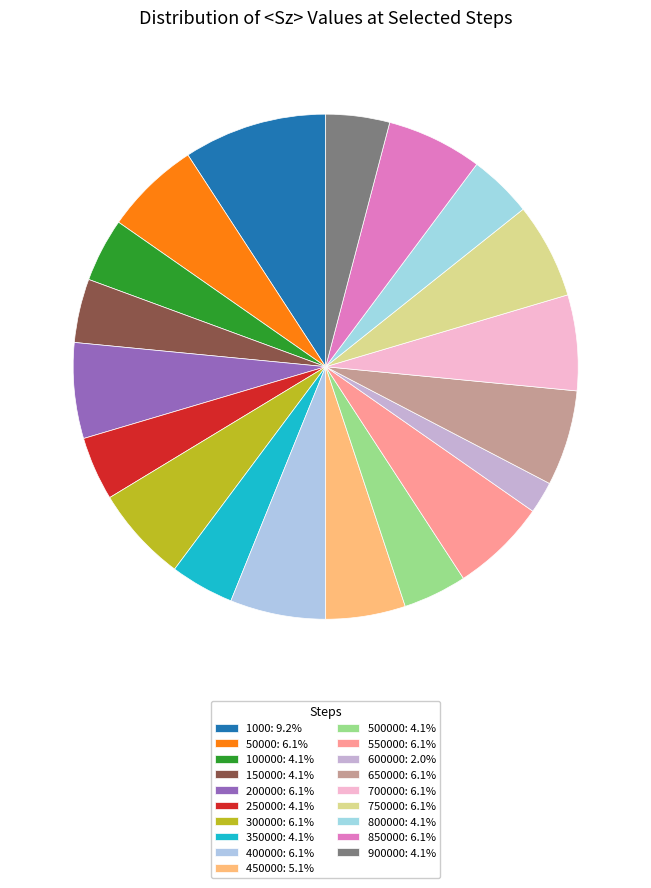

How many segments does this pie chart have?

19